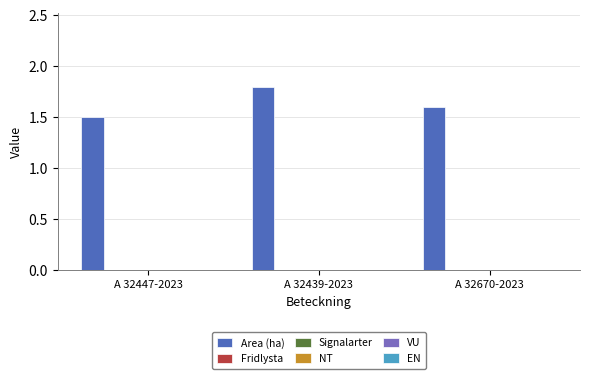

What is the value of the 1st bar from the left?

1.5